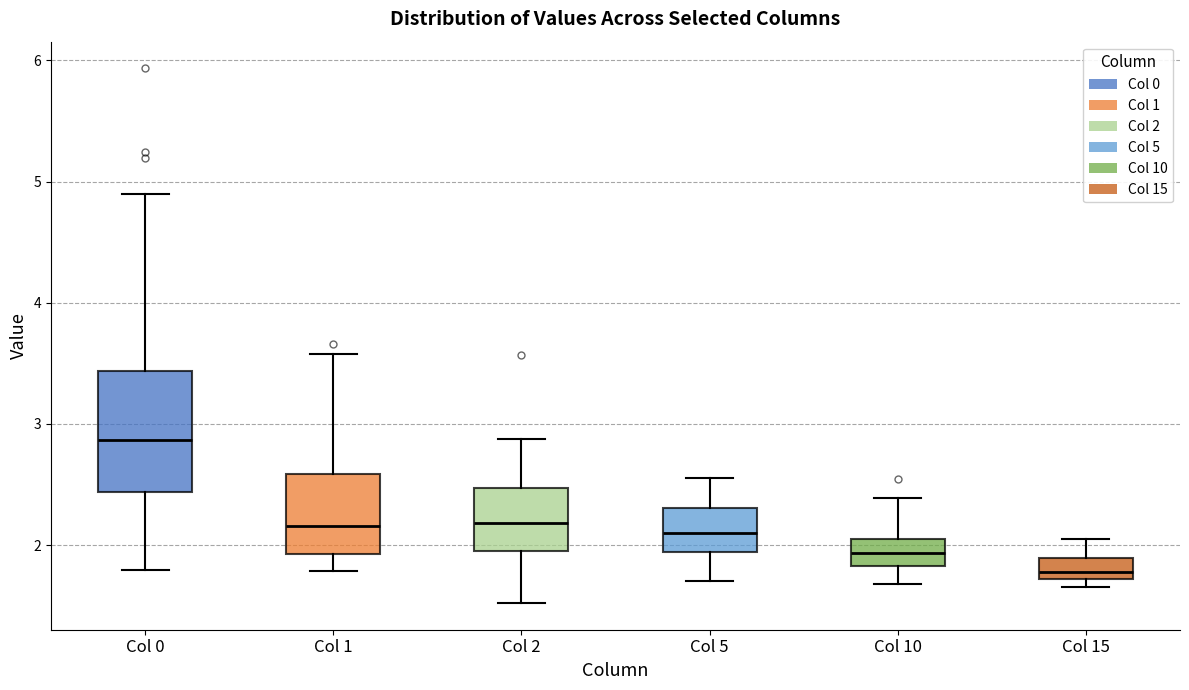

Reading left to right, transcribe this box plot: for each box, give where its median line is, the range the box spans, and where its two whiskers end, as read against the y-axis. The values are not printed on the chart, so give them approximately, as read against the axis.

Col 0: median 2.9, box 2.4 to 3.4, whiskers 1.8 to 4.9
Col 1: median 2.2, box 1.9 to 2.6, whiskers 1.8 to 3.6
Col 2: median 2.2, box 2.0 to 2.5, whiskers 1.5 to 2.9
Col 5: median 2.1, box 1.9 to 2.3, whiskers 1.7 to 2.6
Col 10: median 1.9, box 1.8 to 2.1, whiskers 1.7 to 2.4
Col 15: median 1.8, box 1.7 to 1.9, whiskers 1.7 (just below the box's lower edge) to 2.0